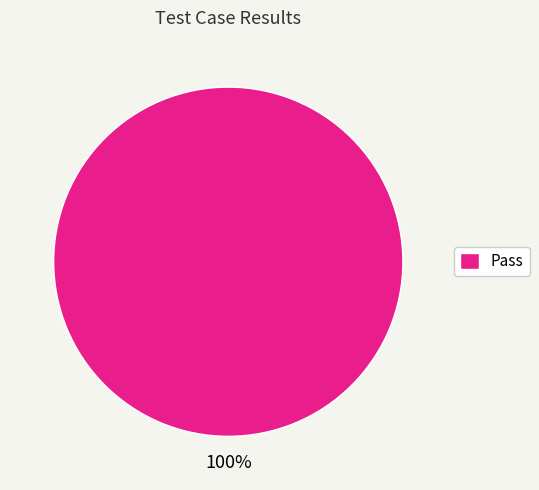

Rank the categories by value from lowest to highest.

Pass